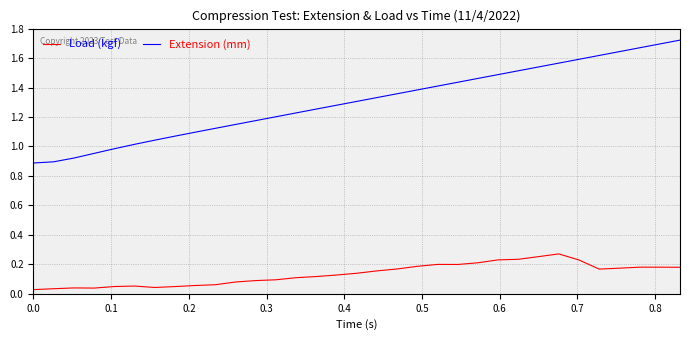

True or false: Load (kgf) and Extension (mm) cross at least once.

False